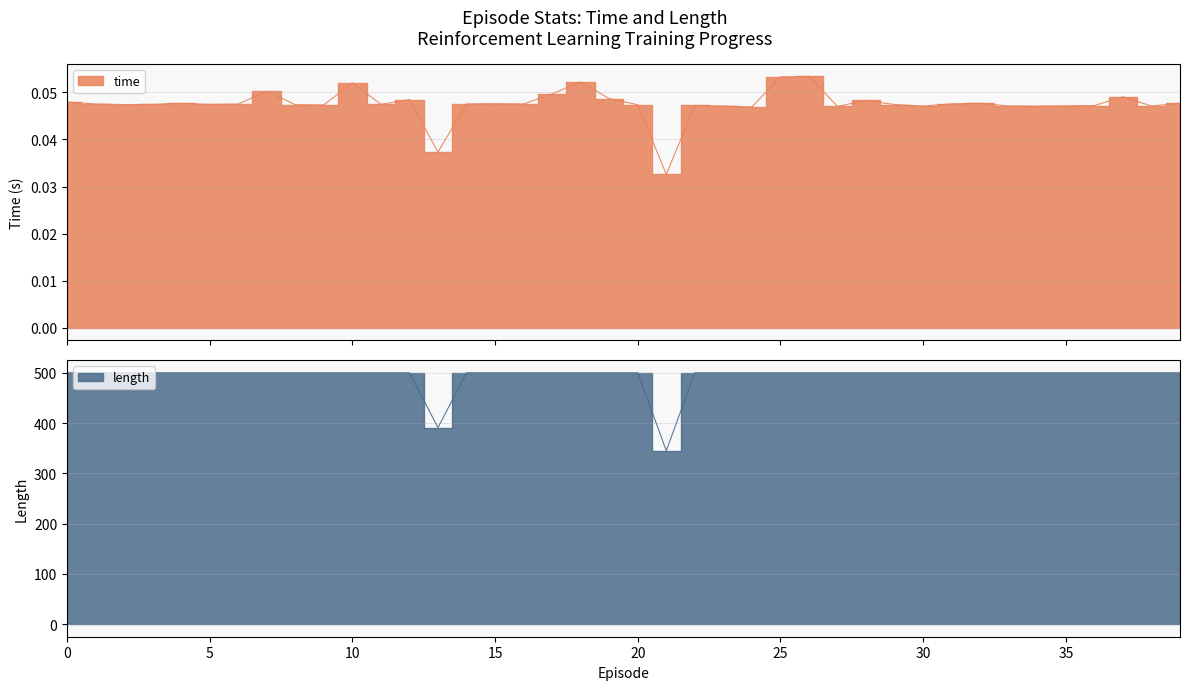

The time series shows 0.1 at 3. True or false?

False